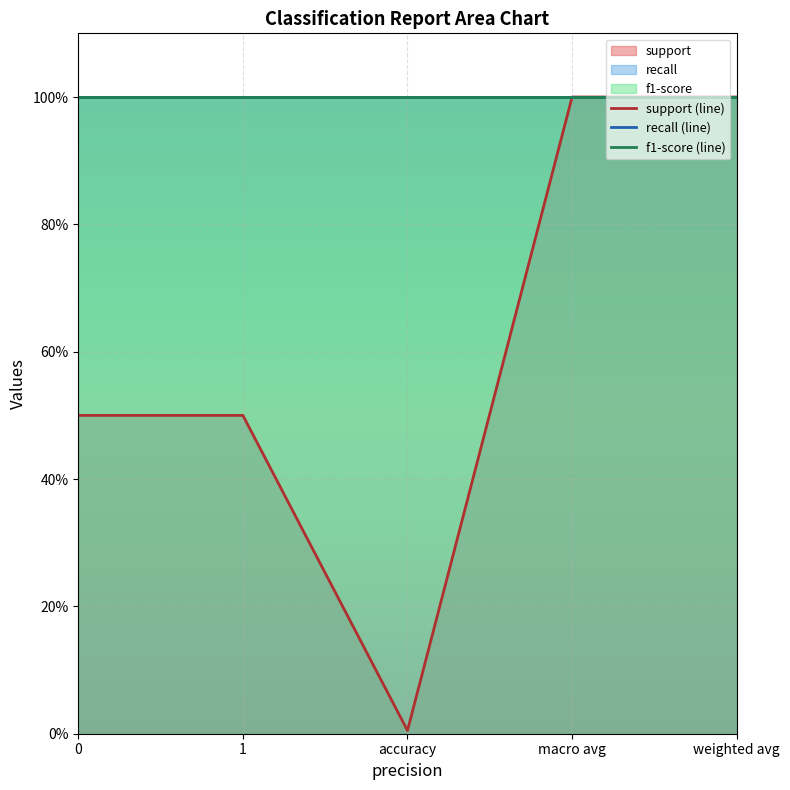

What position from the right is 0?

5